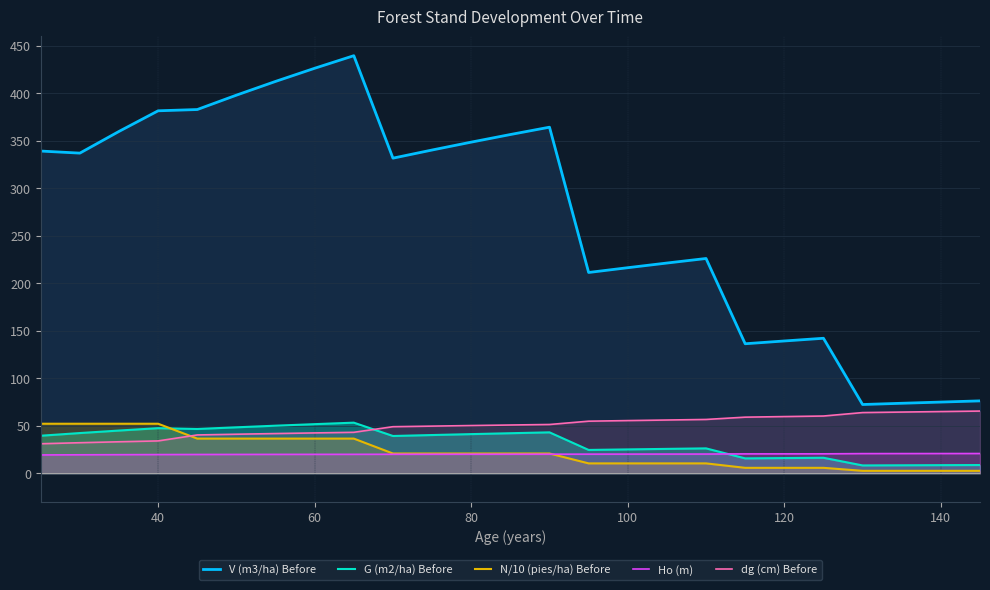

What is the highest value of the Ho (m) series?

20.8